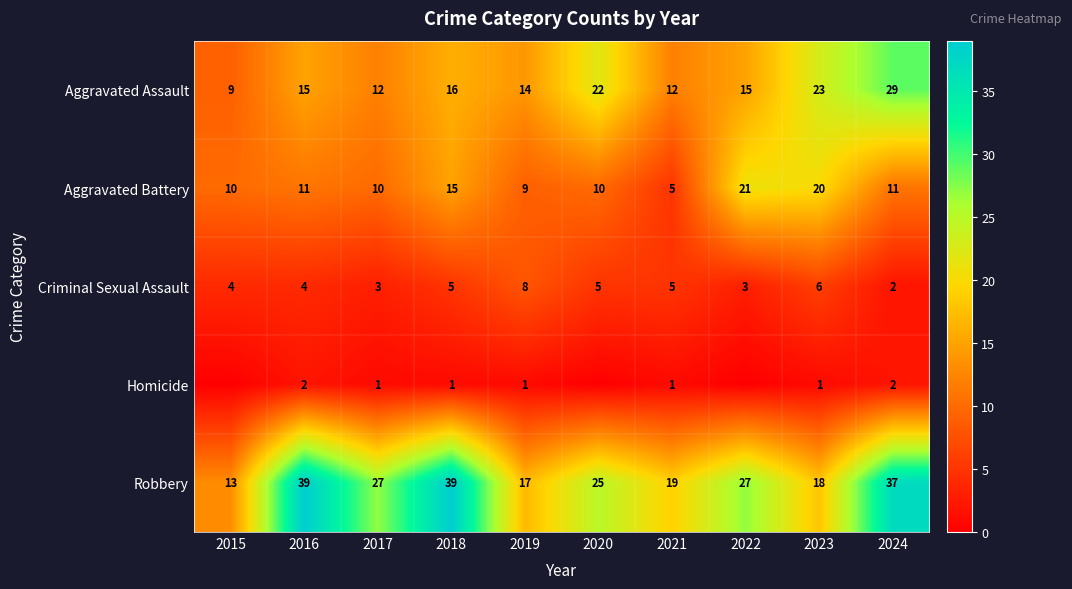

Count the Criminal Sexual Assault values in the range 3 to 5.

7